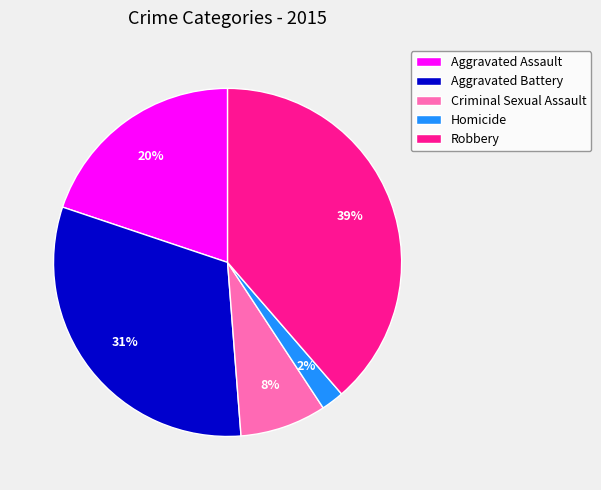

What is the smallest slice in the pie chart?

Homicide